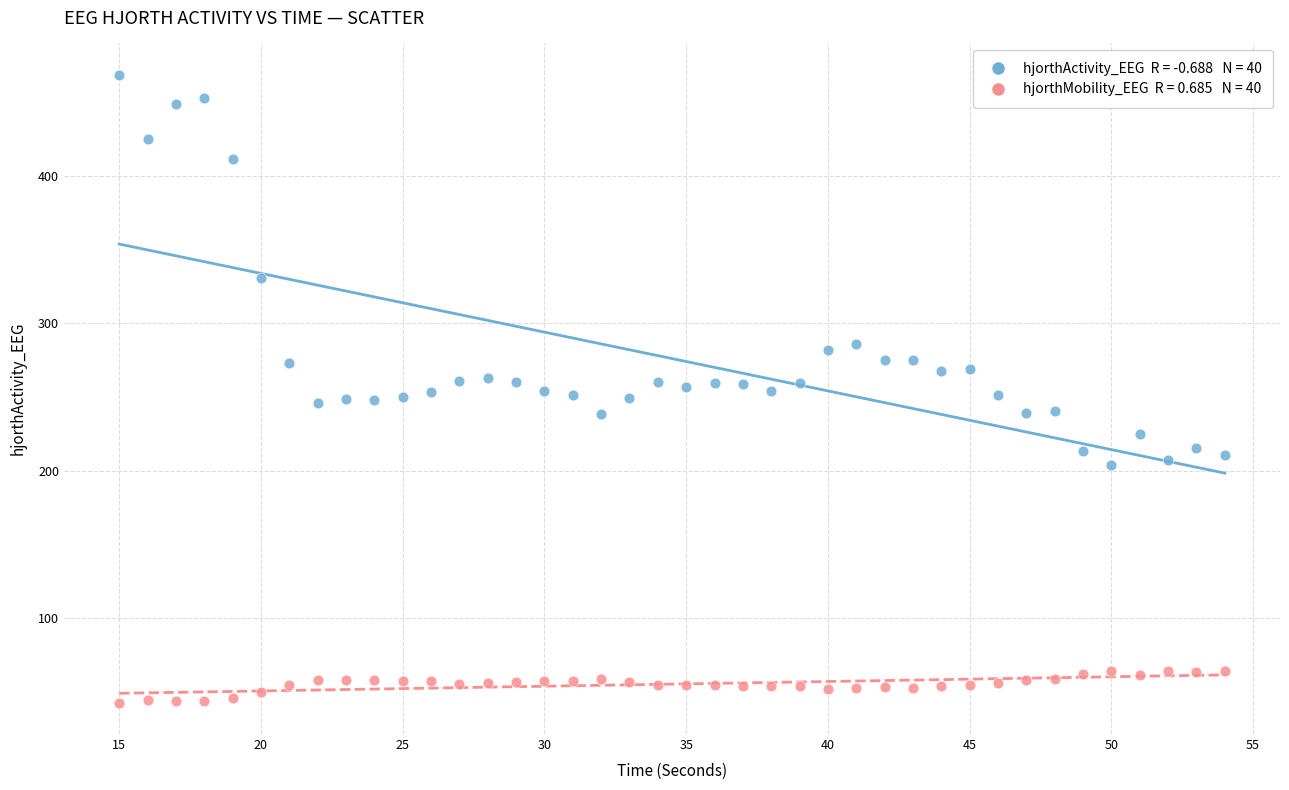

Across all data points, what is the range of X values (max minus min)?

39.0